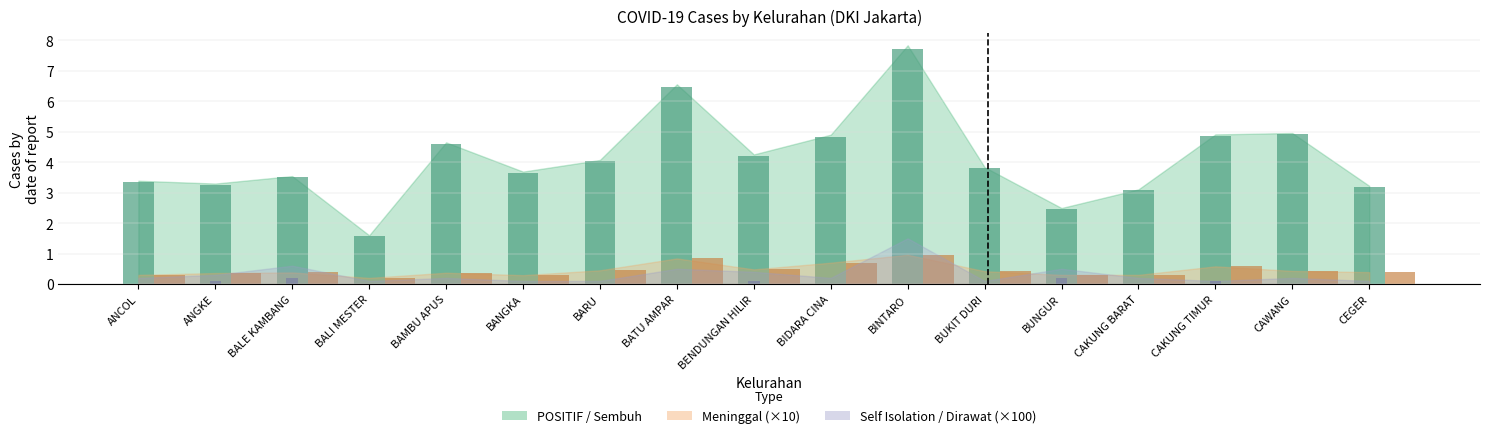

At which label is Sembuh closest to 4?

BARU